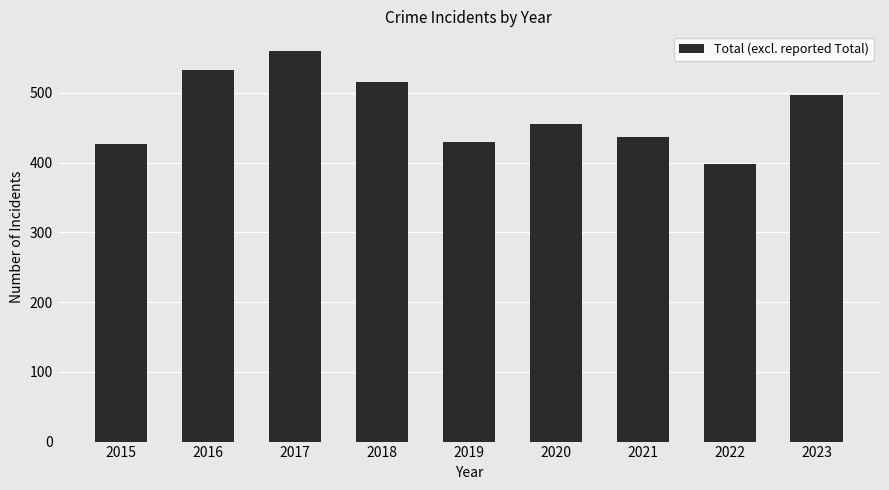

Which label corresponds to the smallest value in the chart?

2022